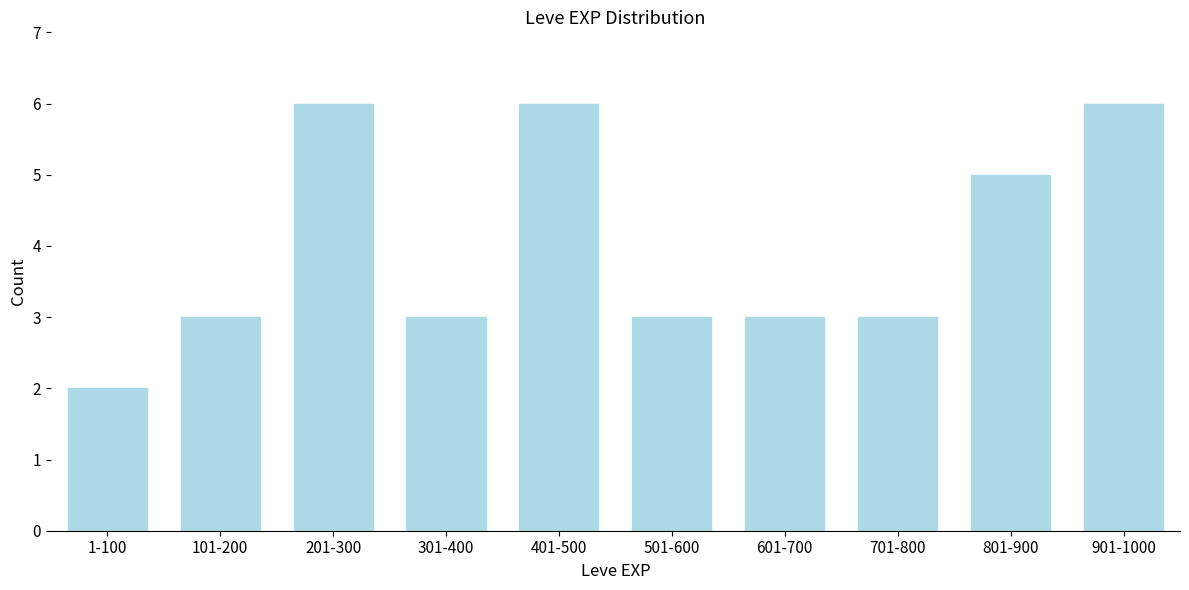

Reading left to right, extract all data points from this chart.

1-100=2	101-200=3	201-300=6	301-400=3	401-500=6	501-600=3	601-700=3	701-800=3	801-900=5	901-1000=6